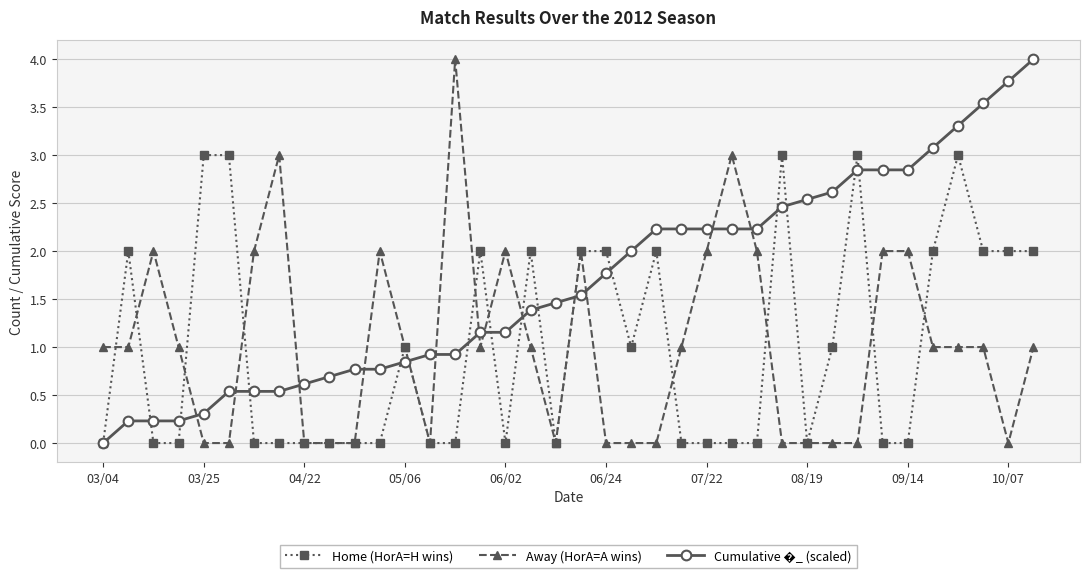

What is the maximum value shown in the chart?

4.0